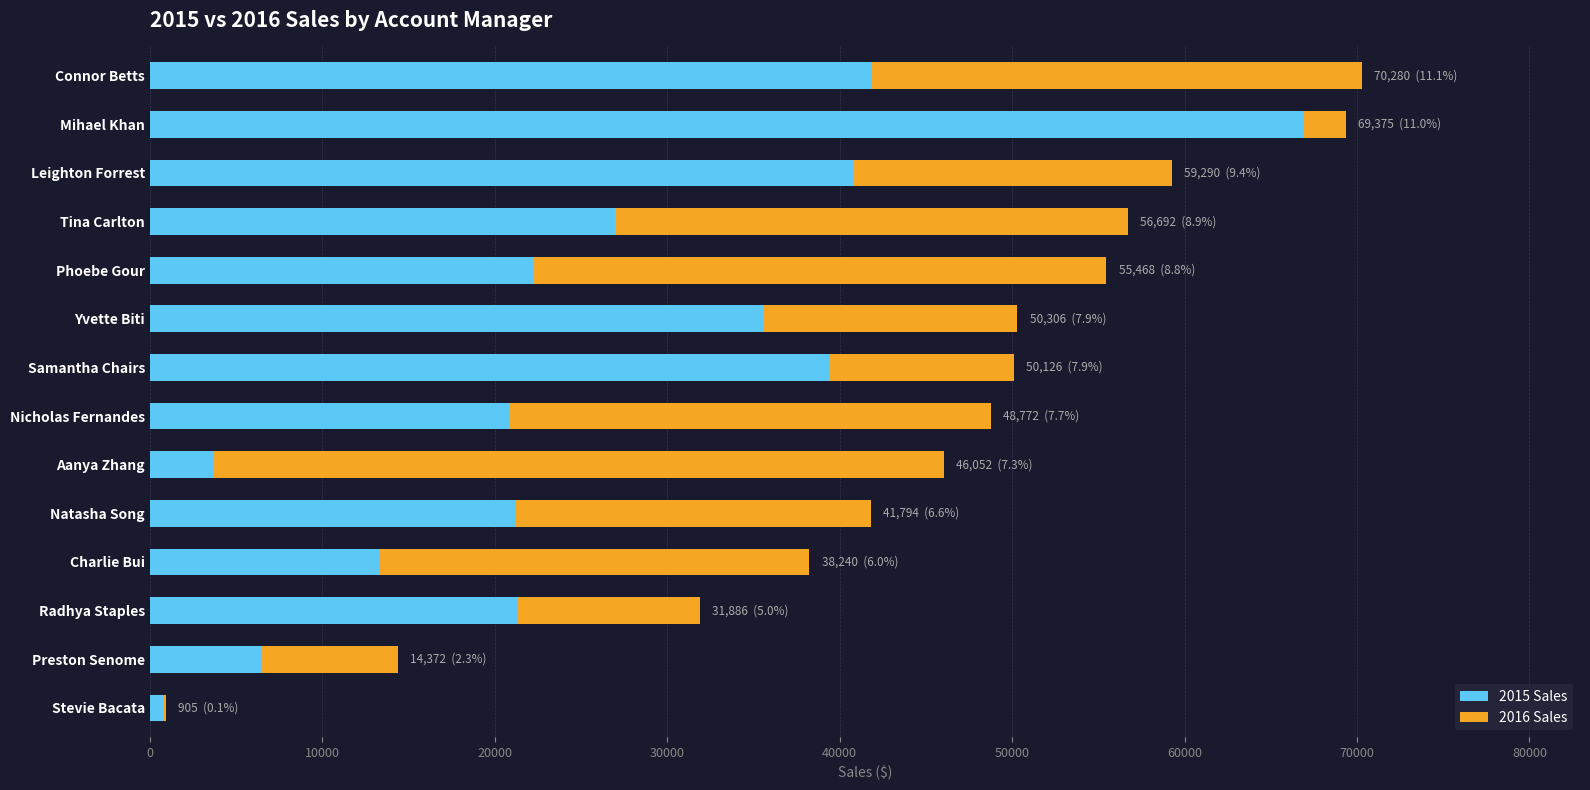

What is the total value across all series at Mihael Khan?

69374.9